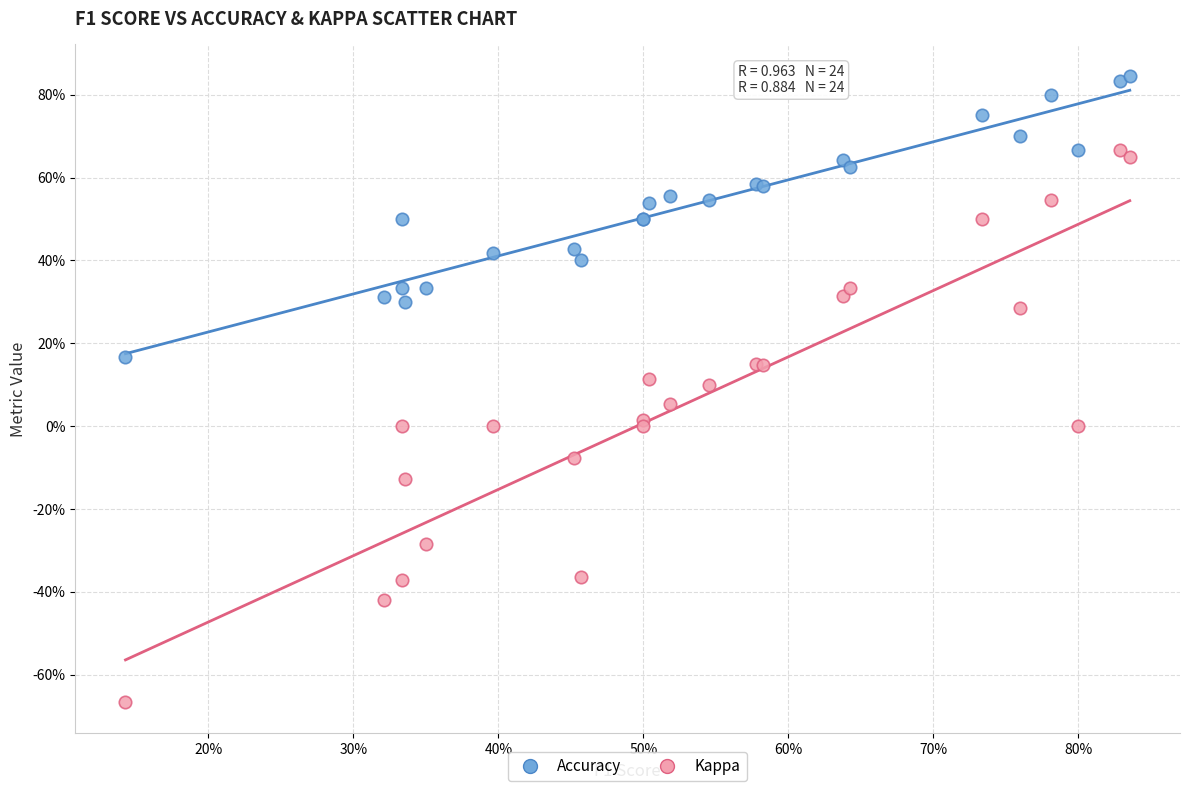

What are all the series names shown in the legend?

Accuracy, Kappa